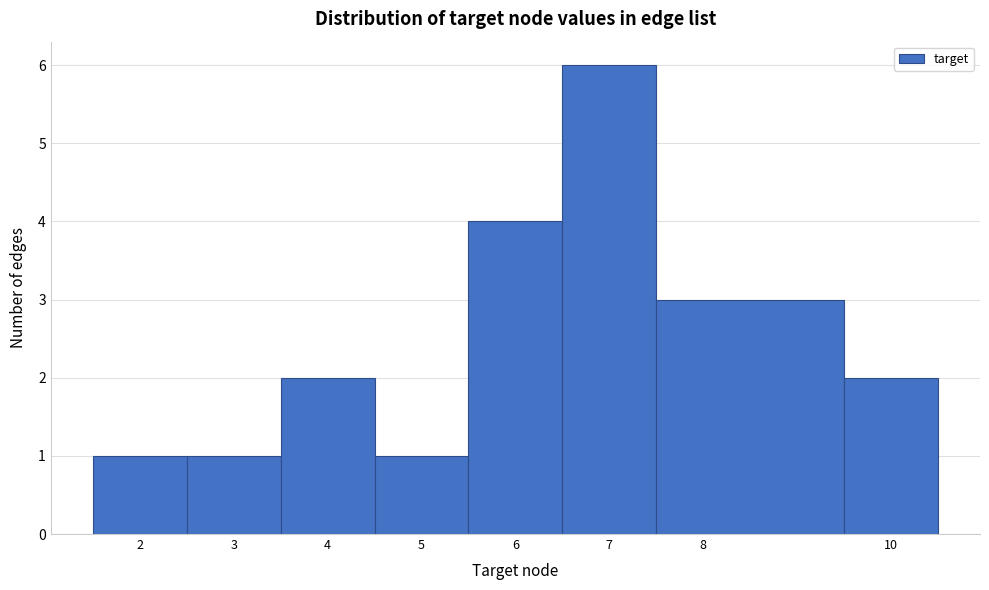

What is the height of the bar covering 4.5 to 5.5 on the x-axis? The values are not printed on the chart, so give them approximately, as read against the axis.

1